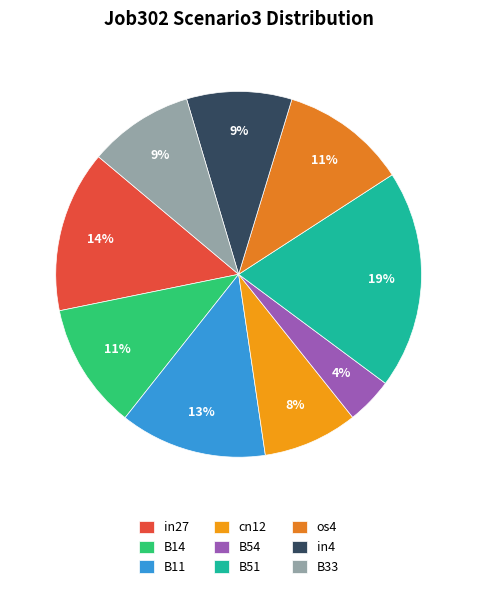

The in27 slice represents 14% of the pie. True or false?

True